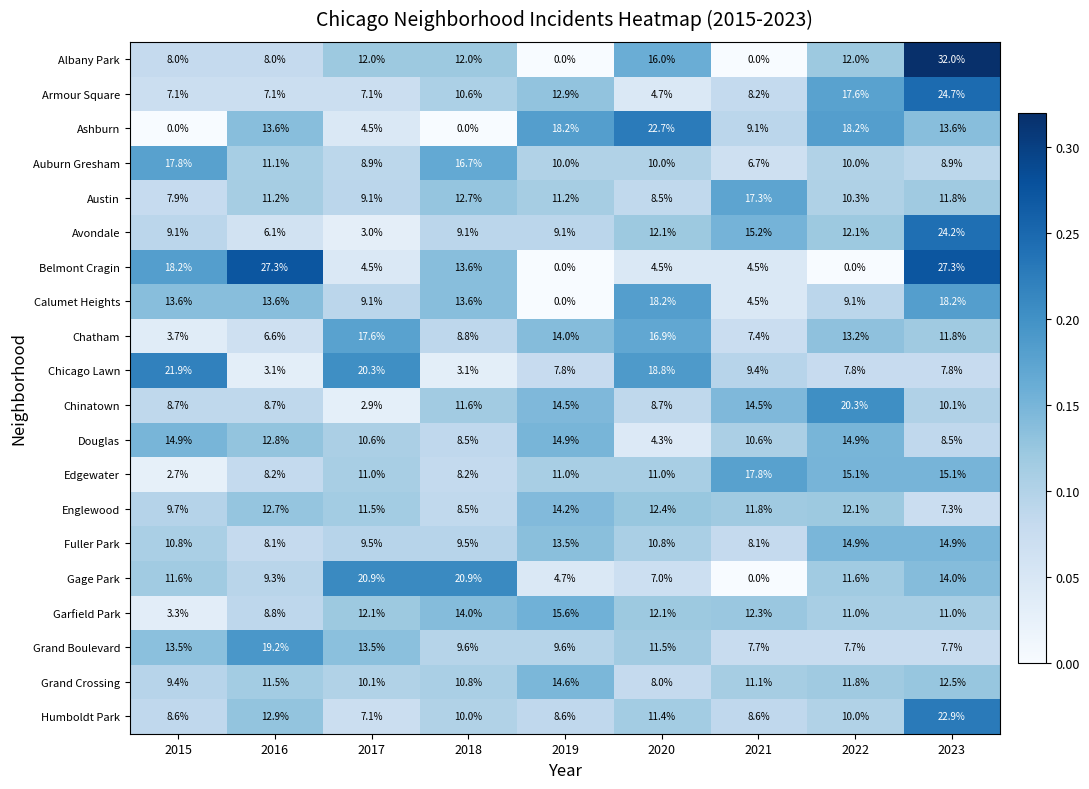

What is the sum of the Avondale values at 2016 and 2020?

18.2